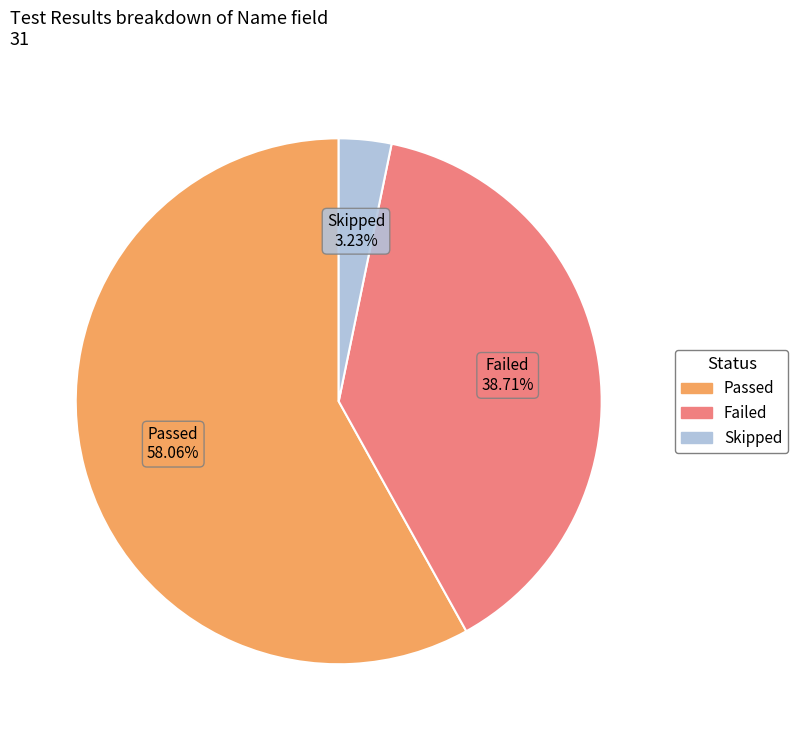

How much of the chart is everything except Skipped?

96.8%